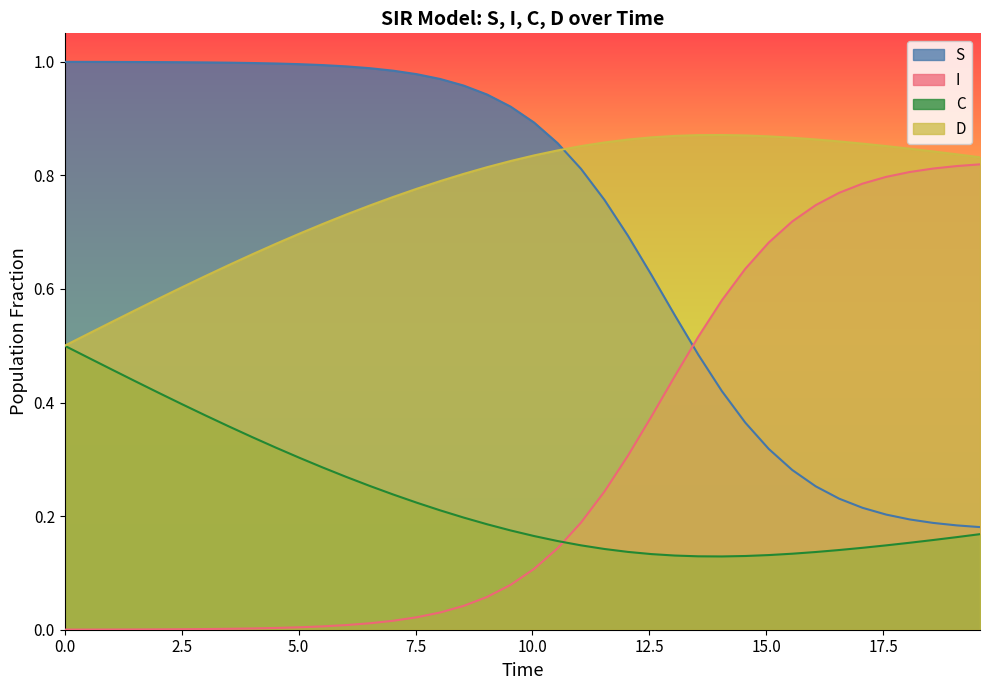

List the series in order of their peak value, highest first.

S, D, I, C